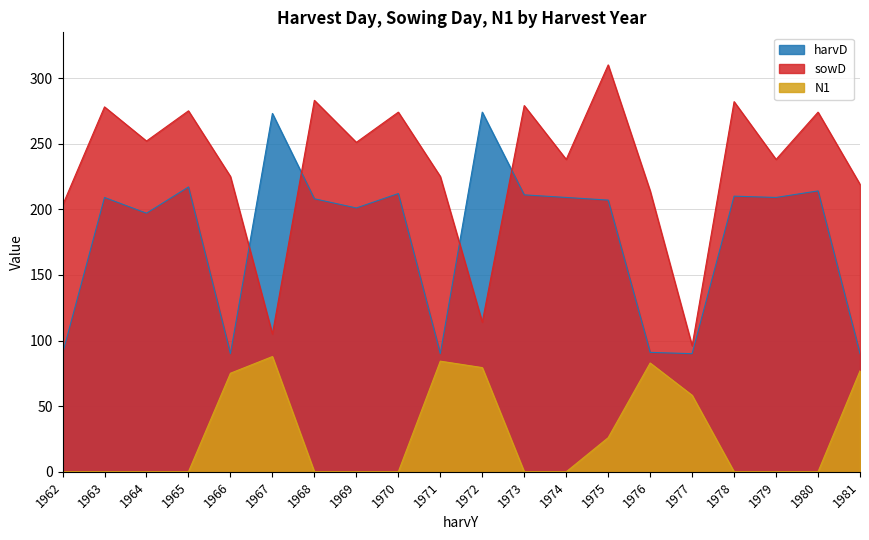

List the series in order of their peak value, lowest first.

N1, harvD, sowD